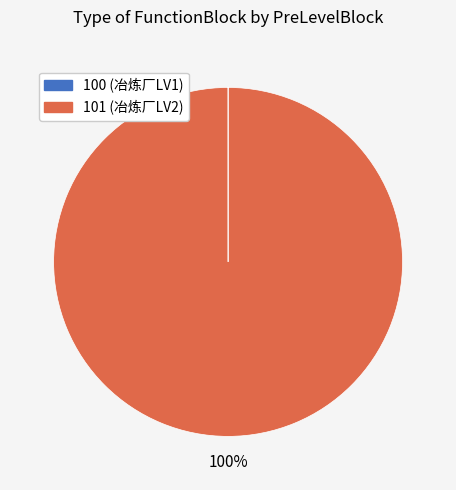

Is there a majority slice in this chart?

Yes